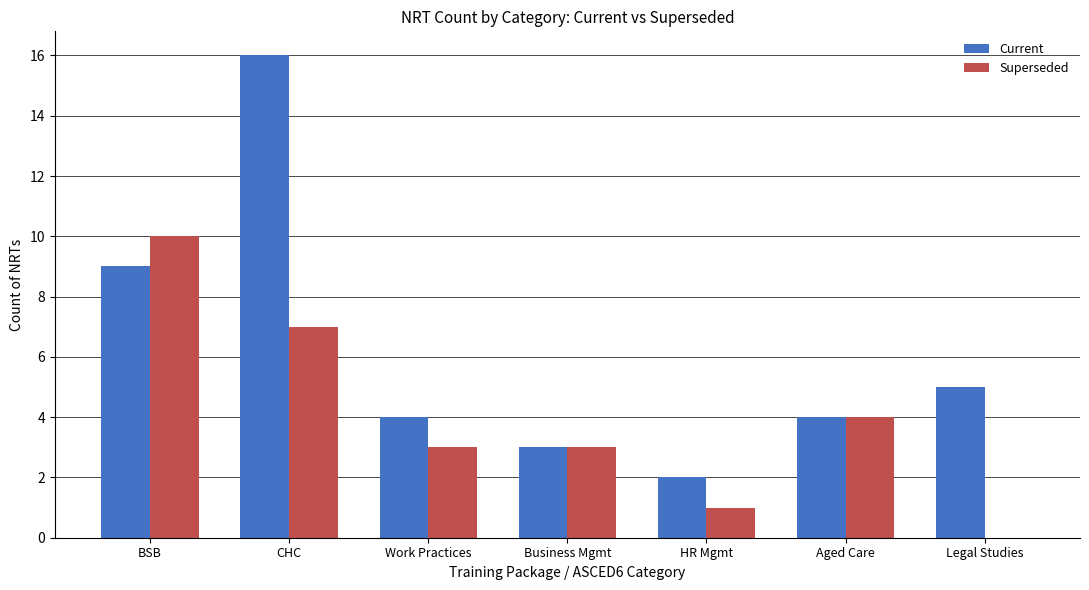

At which category is the sum across all series the highest?

CHC